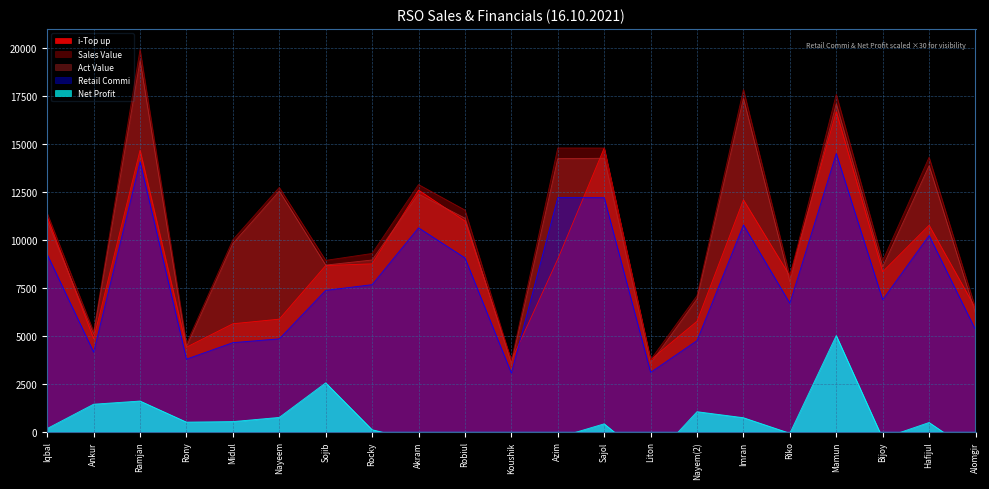

At which category does Net Profit reach its first local valley?

Rony